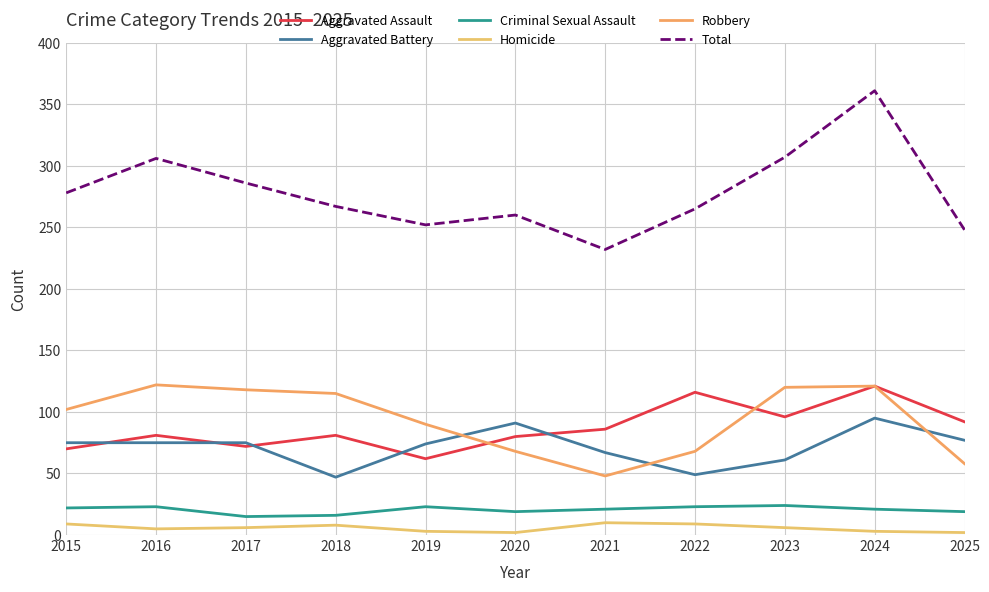

What is the difference between the second highest and minimum values in the Aggravated Assault series?

54